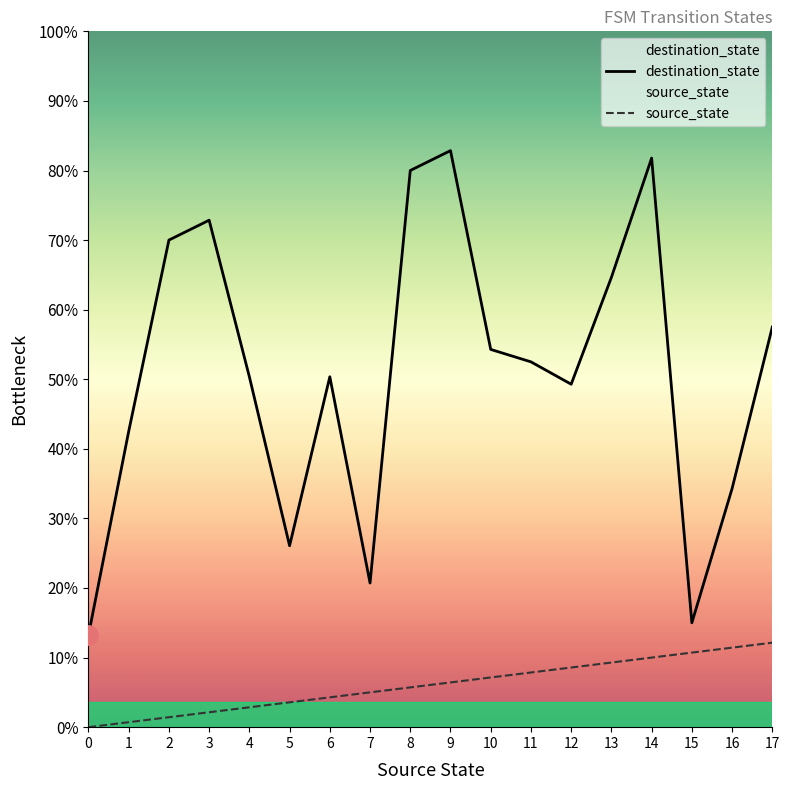

True or false: source_state and destination_state cross at least once.

False